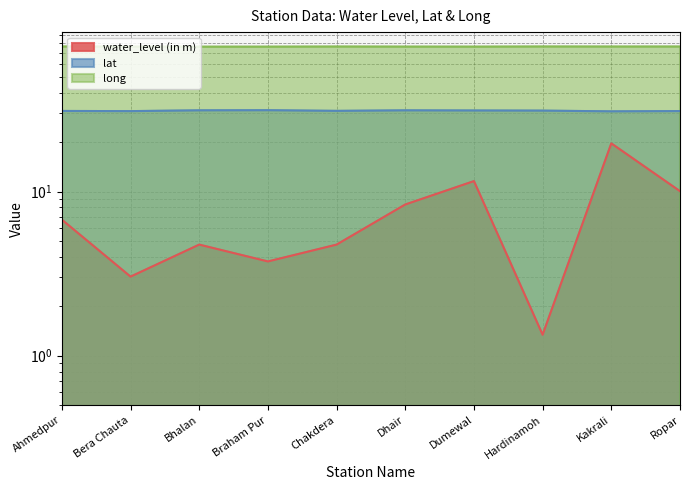

Which series changed the most between Hardinamoh and Kakrali?

water_level (in m)